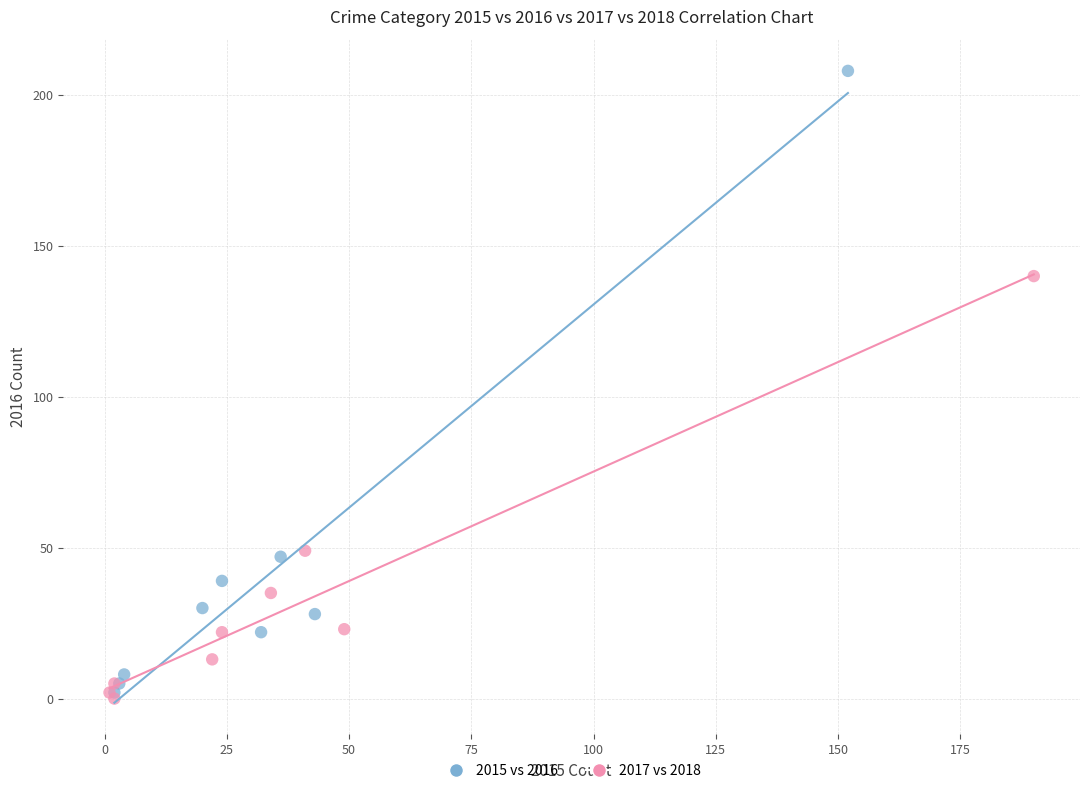

Which series has the largest Y range (max minus min)?

2015 vs 2016